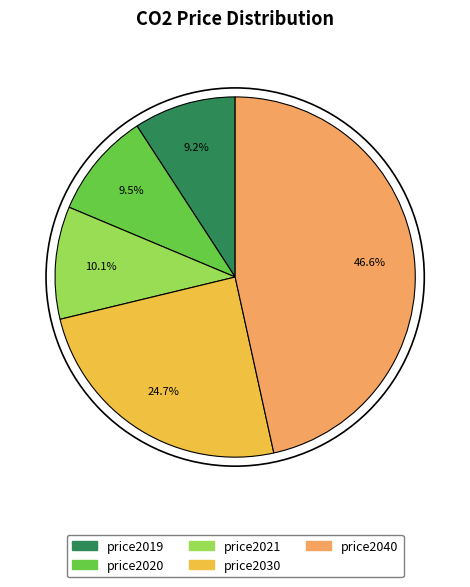

Combined, do price2020 and price2030 account for over 50%?

No